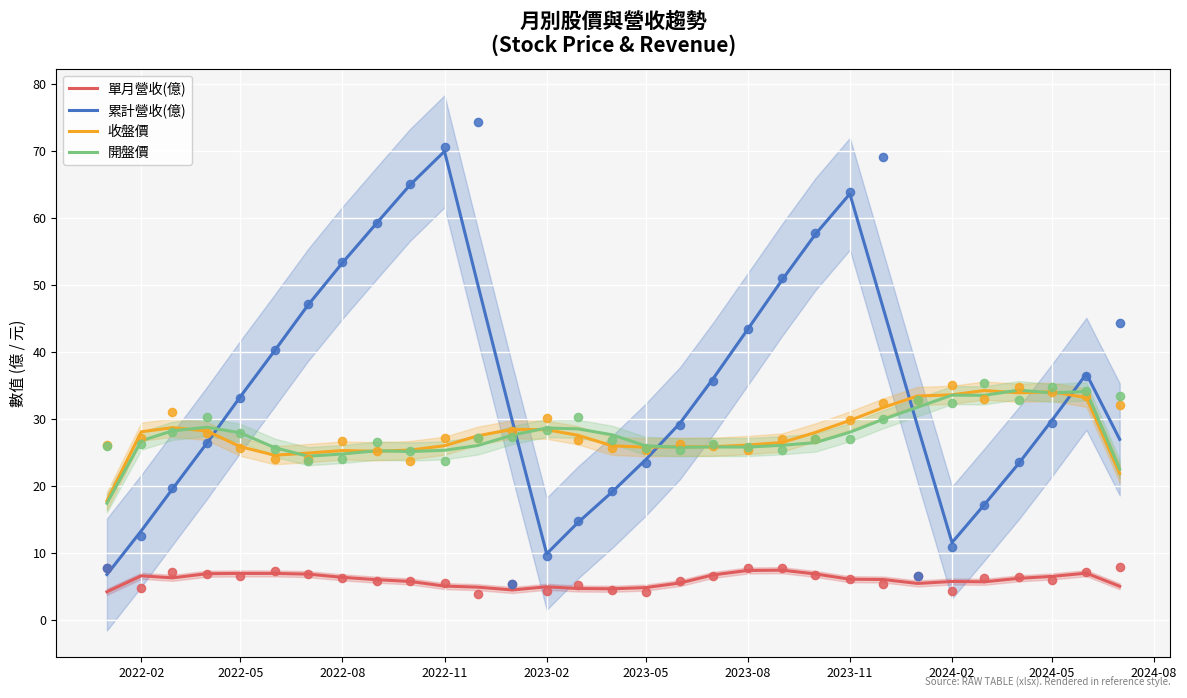

True or false: 單月營收(億) and 開盤價 cross at least once.

False